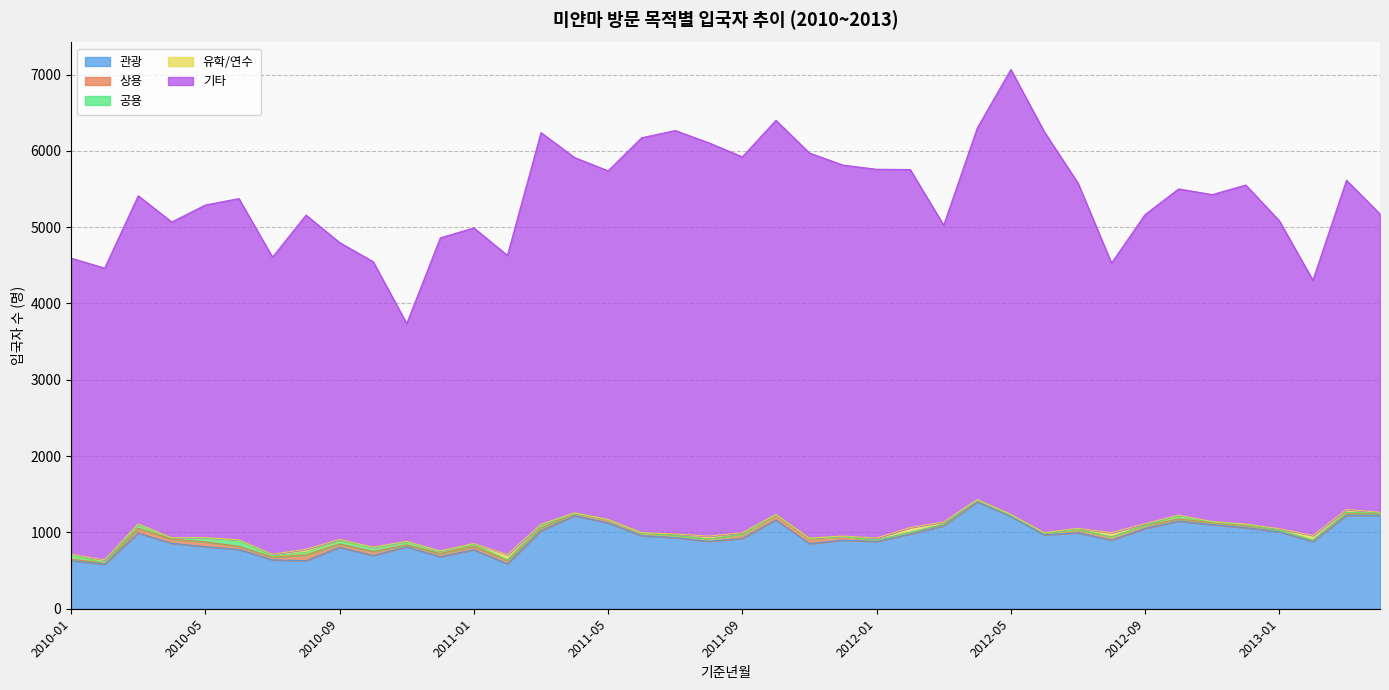

List the series in order of their peak value, lowest first.

유학/연수, 상용, 공용, 관광, 기타